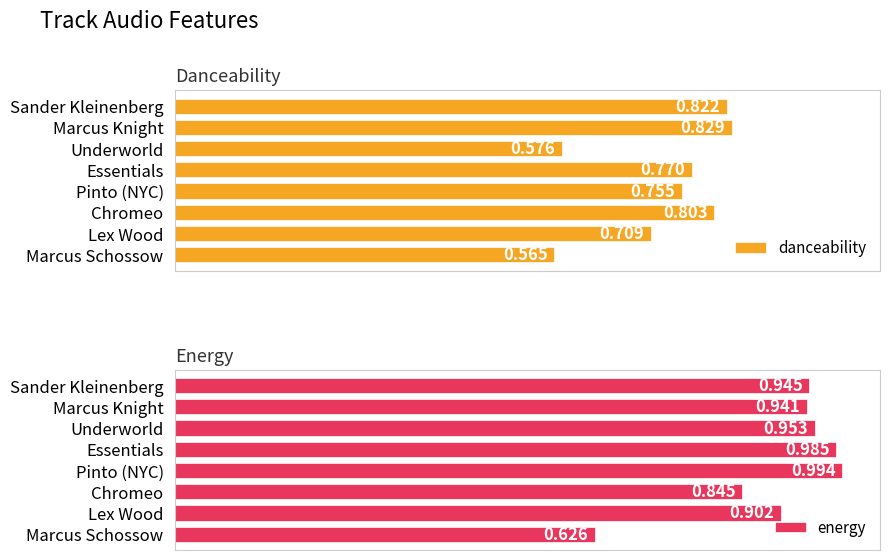

What is the difference between the maximum and minimum values in the danceability series?

0.3